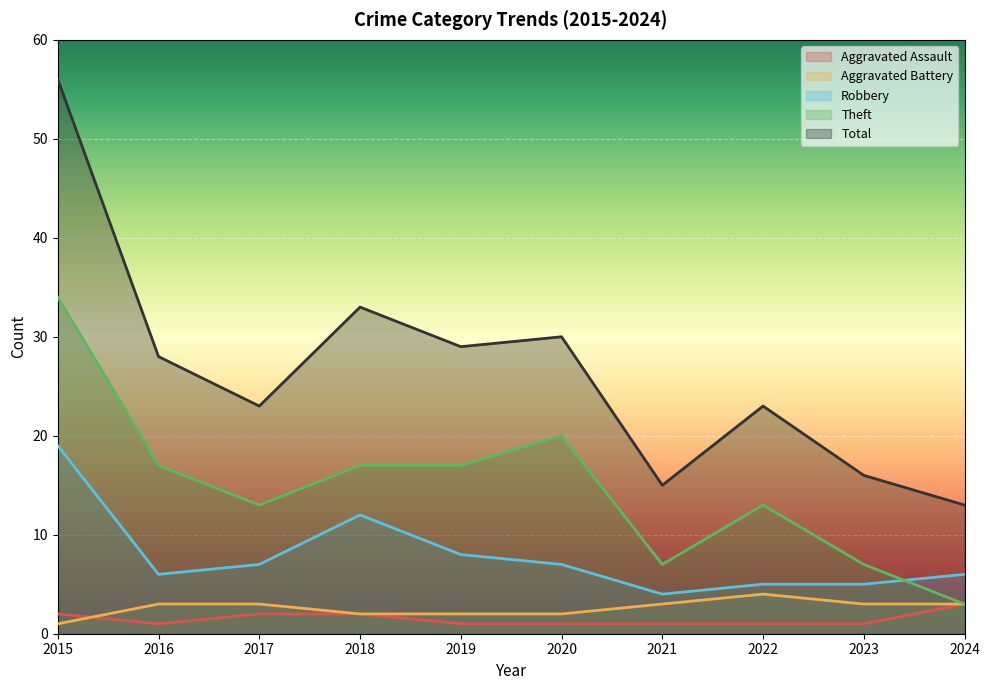

True or false: Robbery and Aggravated Assault cross at least once.

False